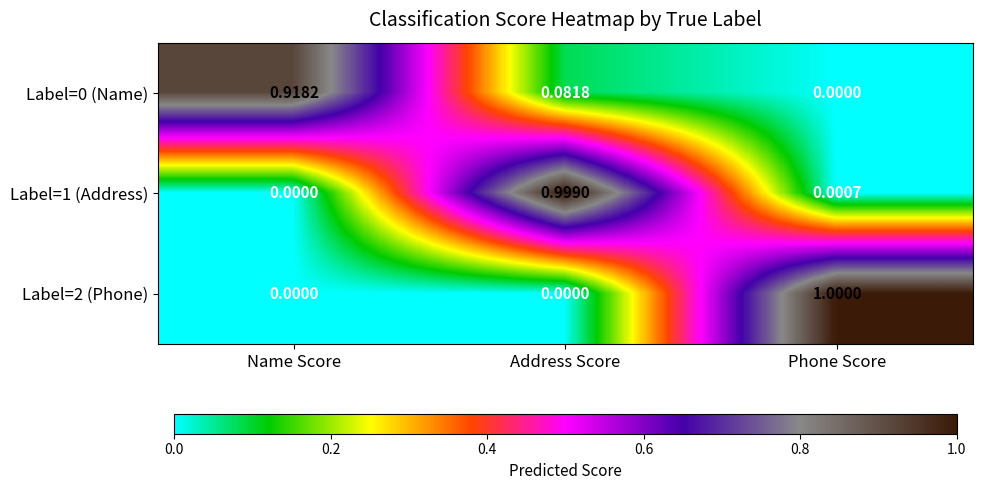

At how many categories does at least one series exceed 0?

3